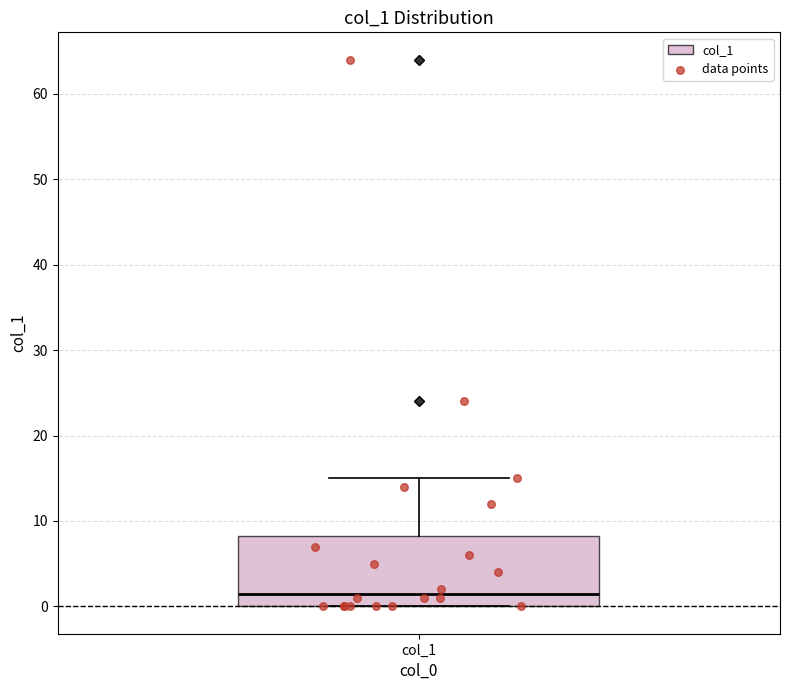

Where does the upper whisker of the box for col_1 end on the y-axis? The values are not printed on the chart, so give them approximately, as read against the axis.

15